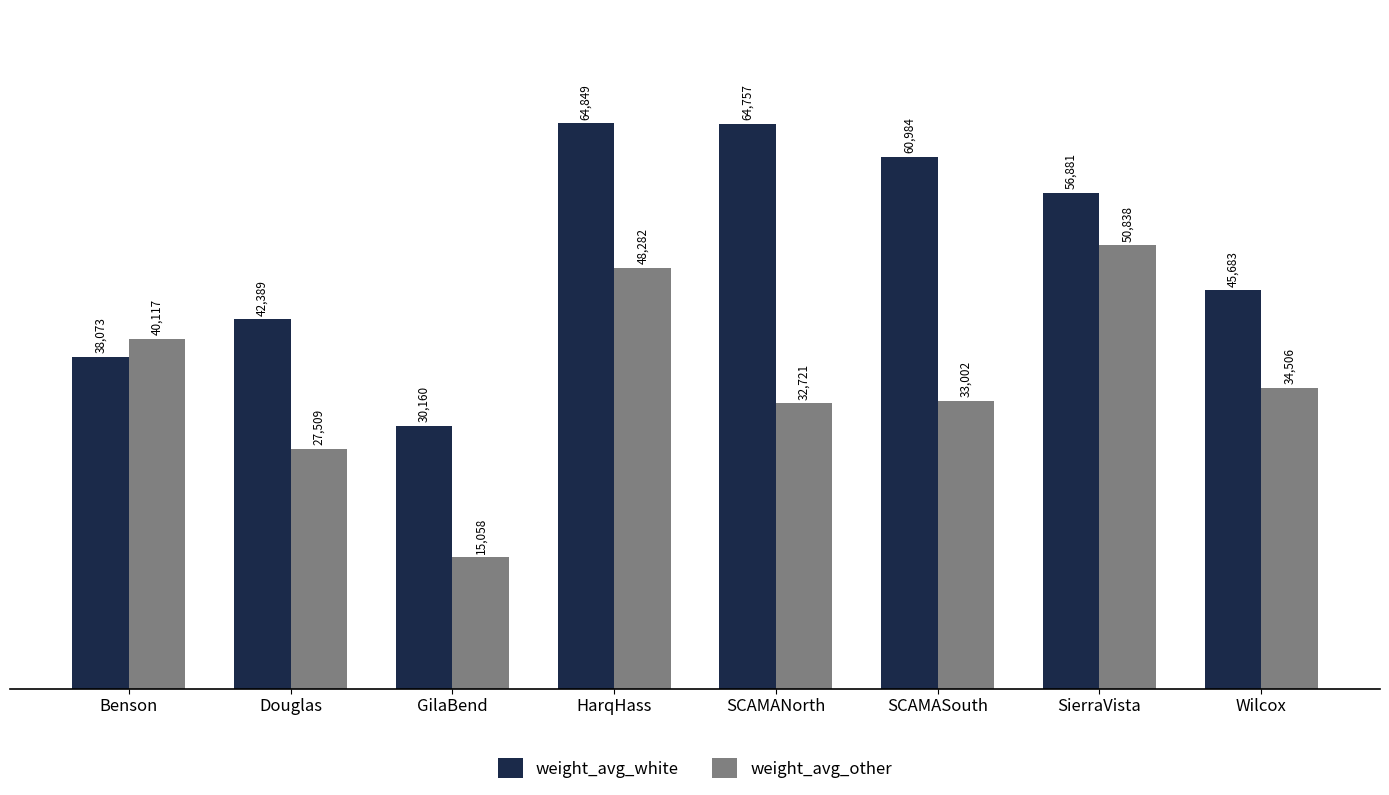

What are all the series names shown in the legend?

weight_avg_white, weight_avg_other